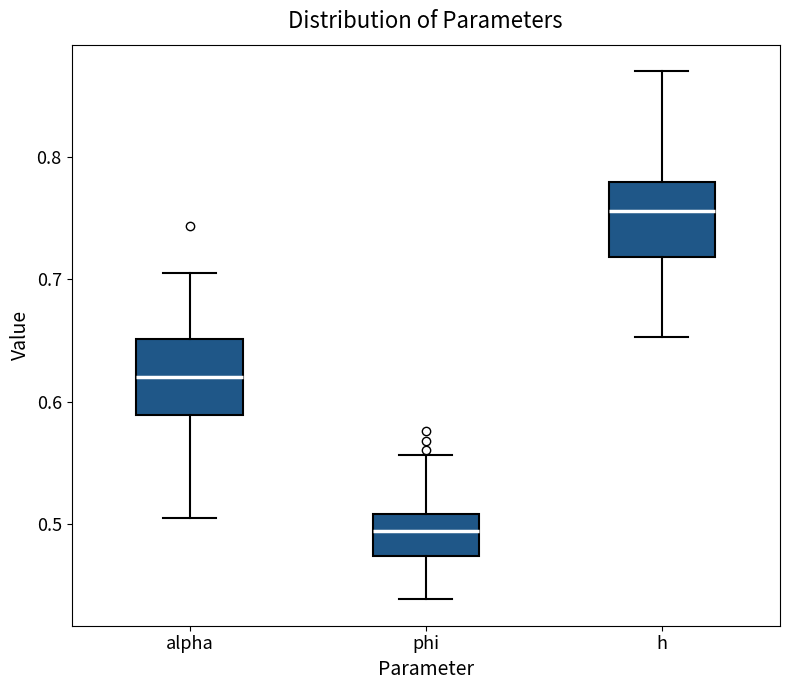

Where does the lower whisker of the box for alpha end on the y-axis? The values are not printed on the chart, so give them approximately, as read against the axis.

0.51